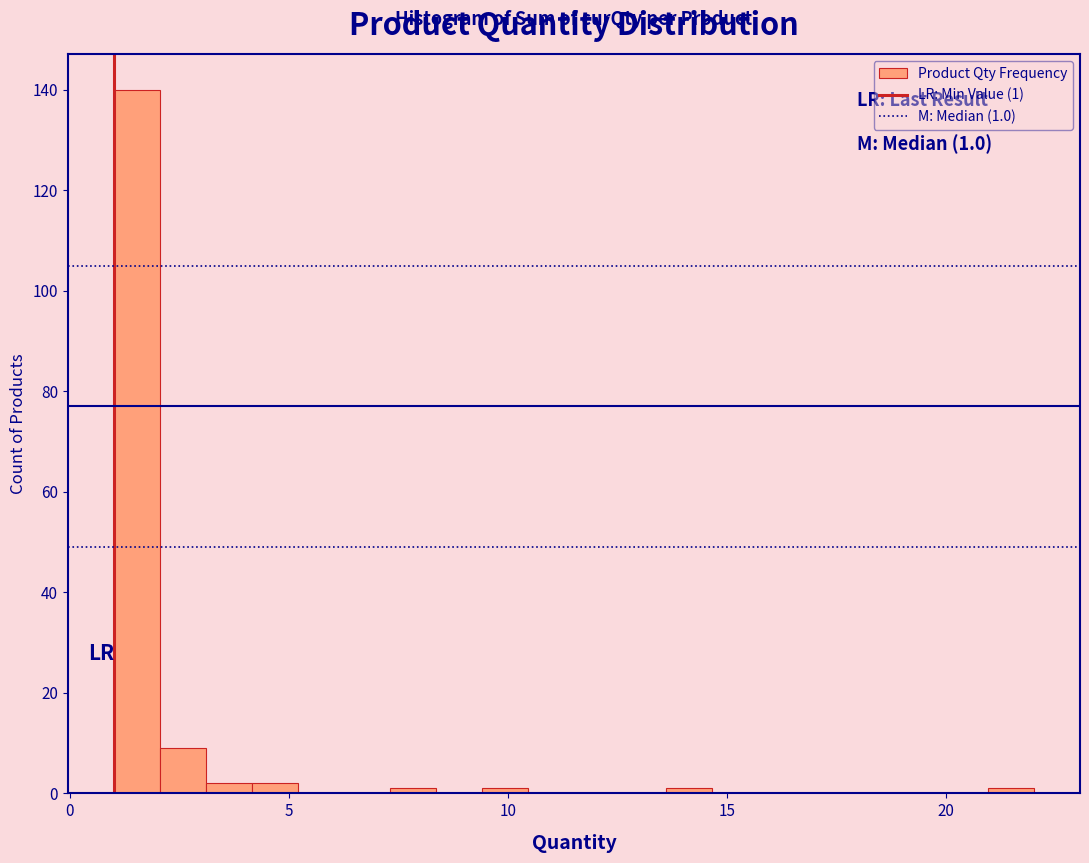

Read against the x-axis, roughly where is the centre of the tallest bar?

1.5